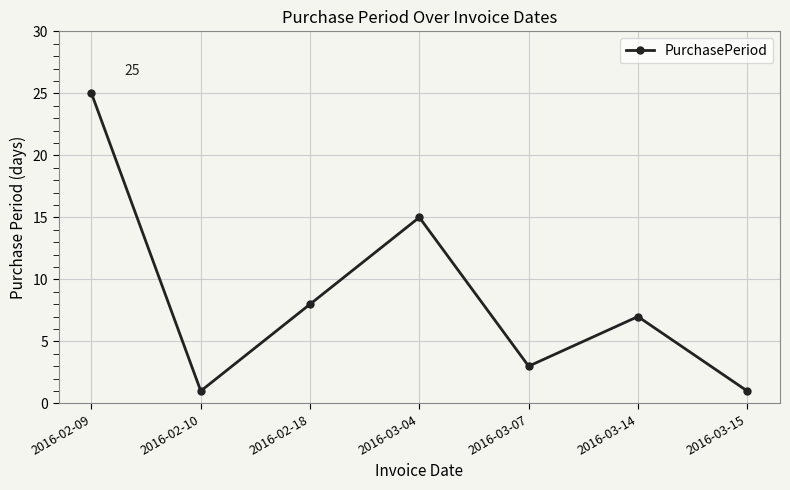

What is the maximum value shown in the chart?

25